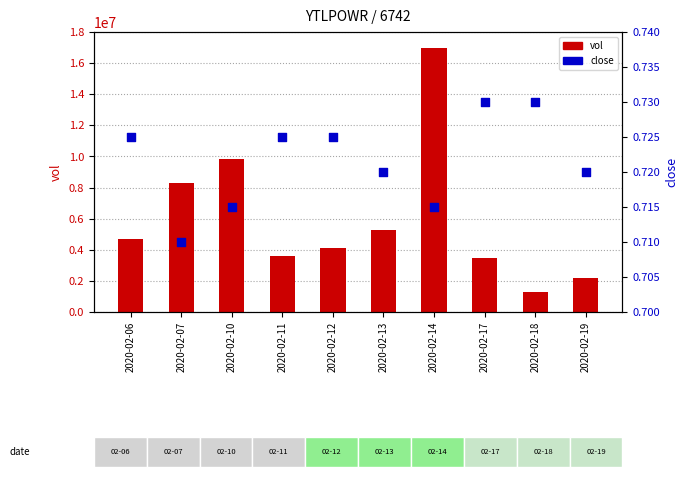

What is the total value across all series at 2020-02-13?

5268800.7